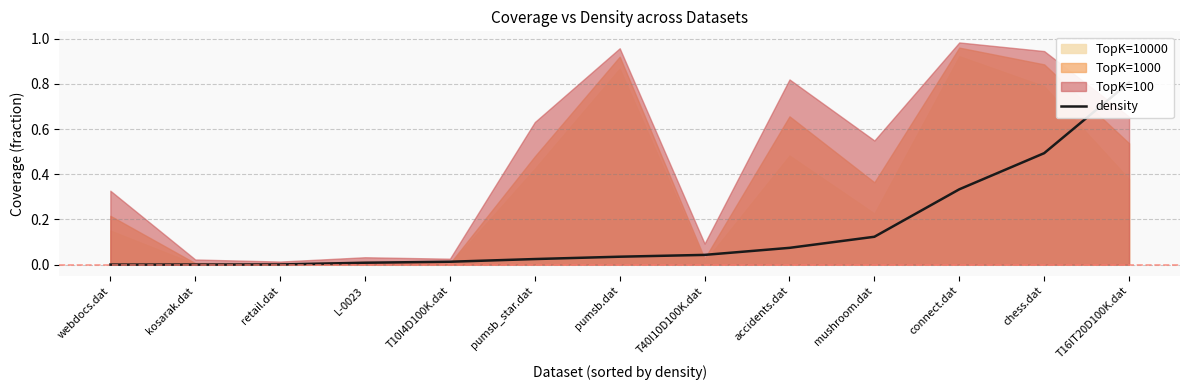

Reading left to right, what are all the values shown in this chart?

webdocs.dat=0.0	kosarak.dat=0.0	retail.dat=0.0	L-0023=0.0	T10I4D100K.dat=0.0	pumsb_star.dat=0.0	pumsb.dat=0.0	T40I10D100K.dat=0.0	accidents.dat=0.1	mushroom.dat=0.1	connect.dat=0.3	chess.dat=0.5	T16IT20D100K.dat=0.8